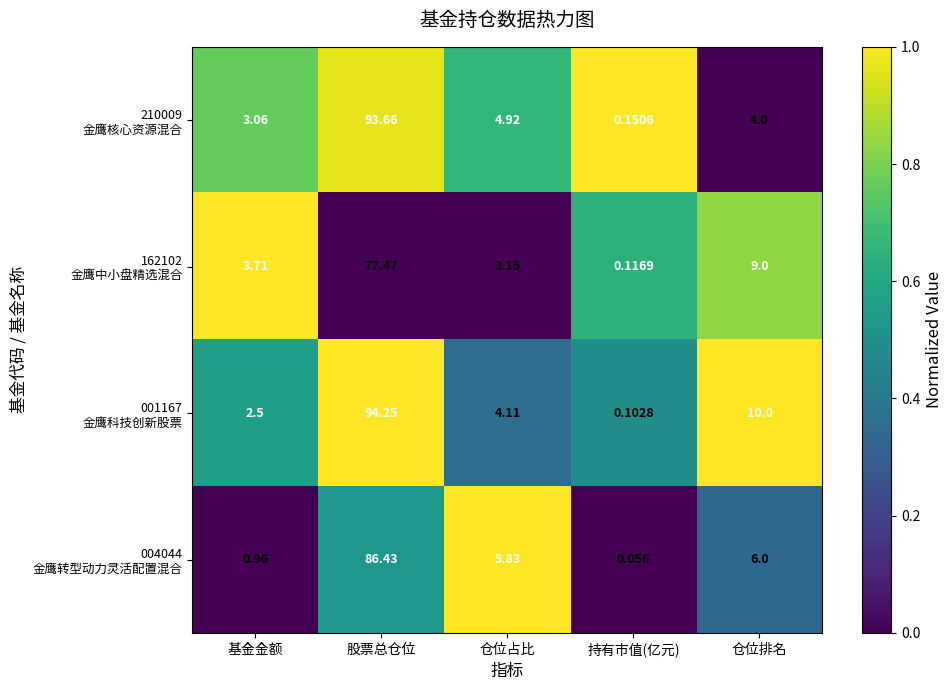

Which category has the highest value across all series?

股票总仓位